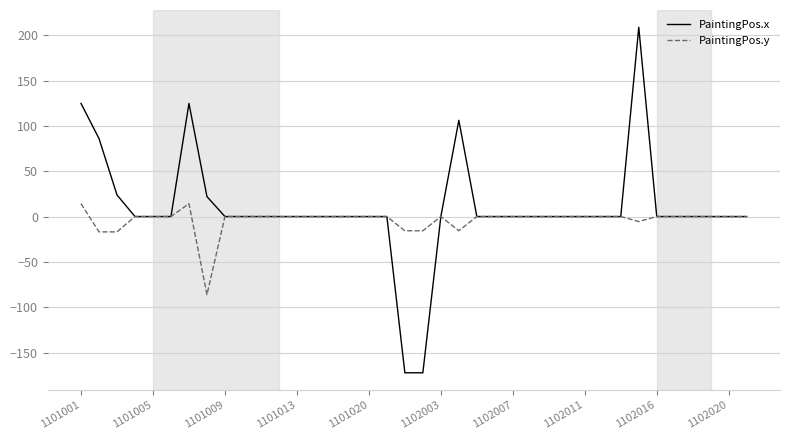

Which series has the widest spread of values?

PaintingPos.x